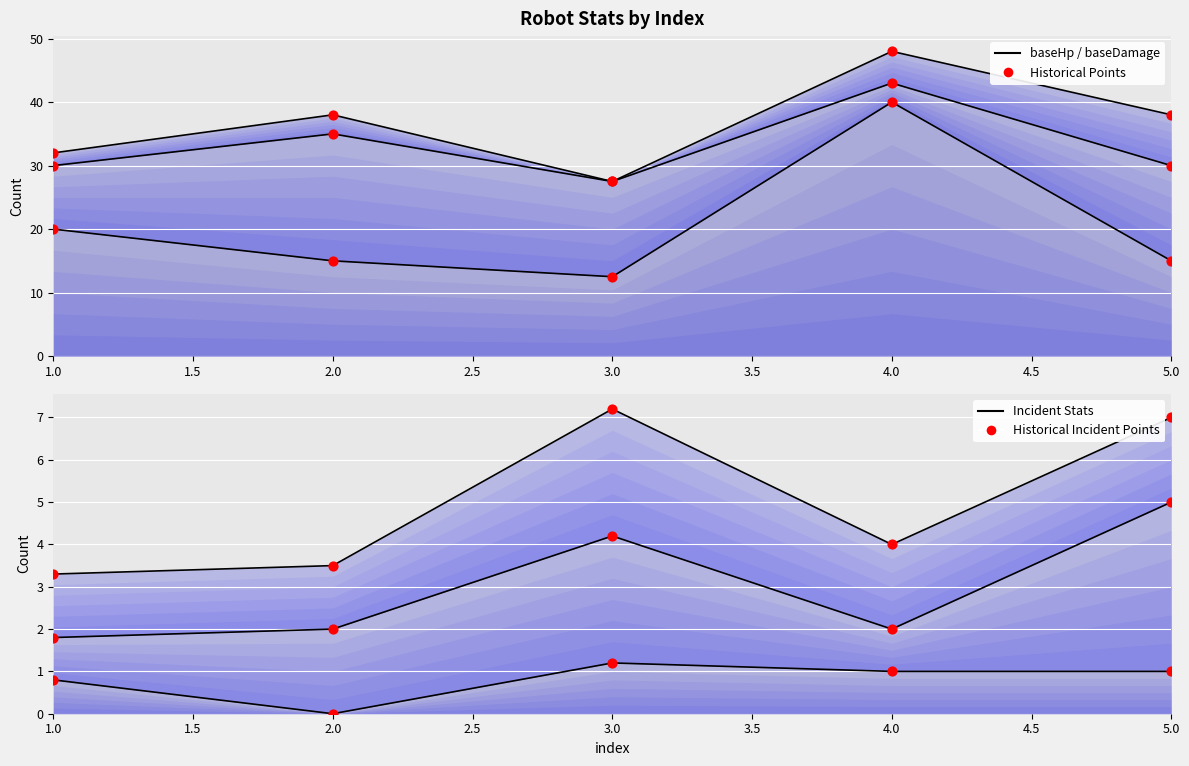

Is the value of Historical baseHp at 3.0 greater than the value of Historical knockBackTime at 2.0?

Yes